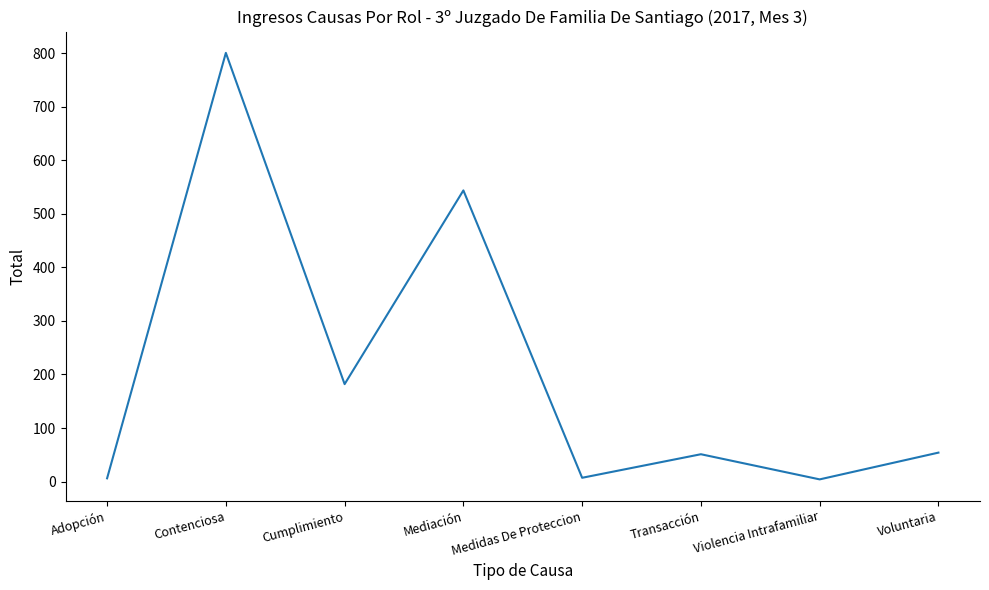

Between Mediación and Violencia Intrafamiliar, which is larger?

Mediación